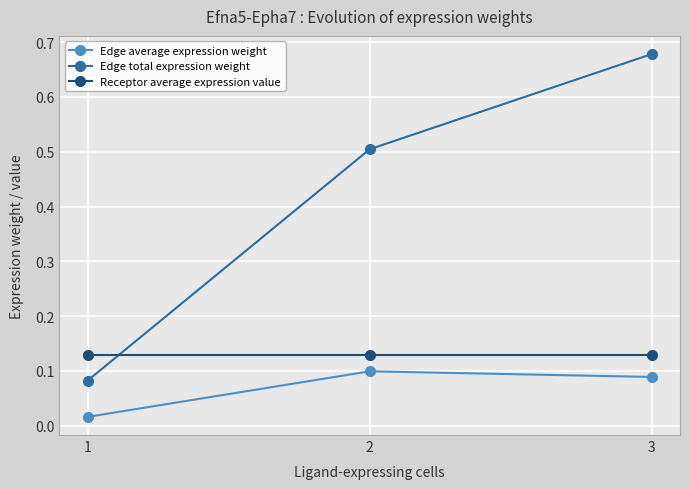

True or false: Edge total expression weight has a value of 0.7 at 2.

False